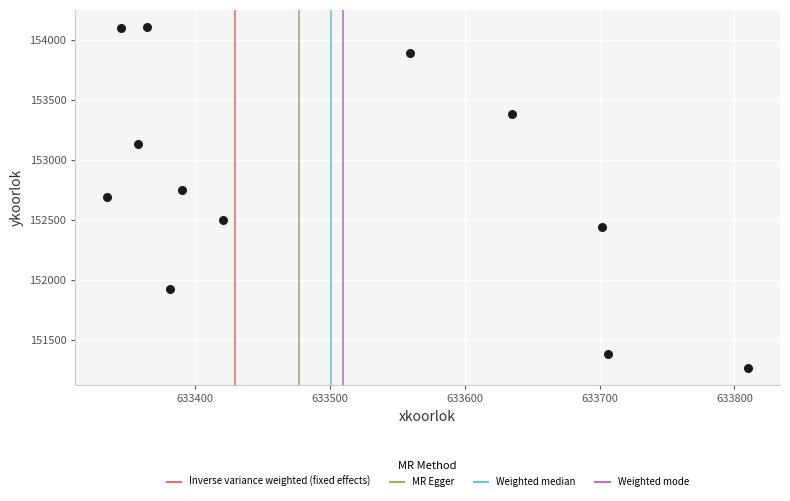

What is the average Y value?

152798